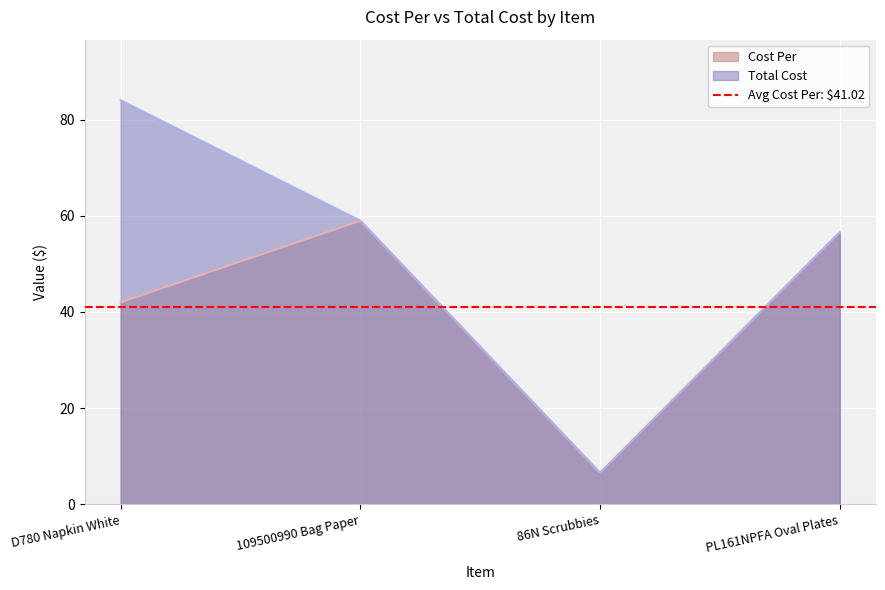

True or false: Total Cost has a value of 84.0 at D780 Napkin White.

True